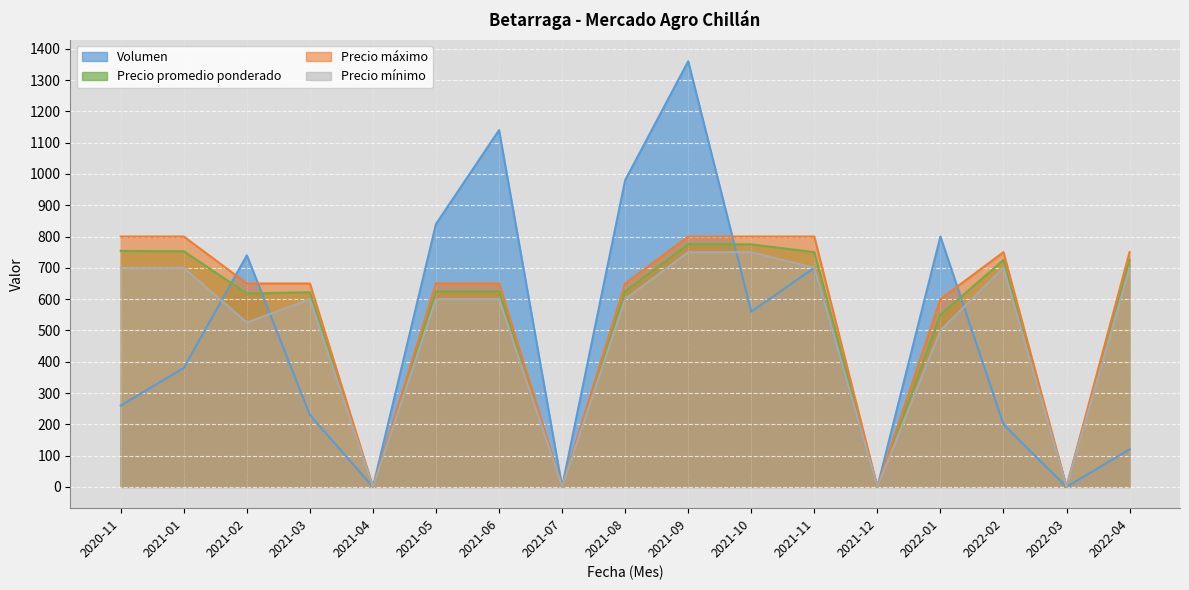

What is the difference between the maximum and minimum values in the Precio promedio ponderado series?

775